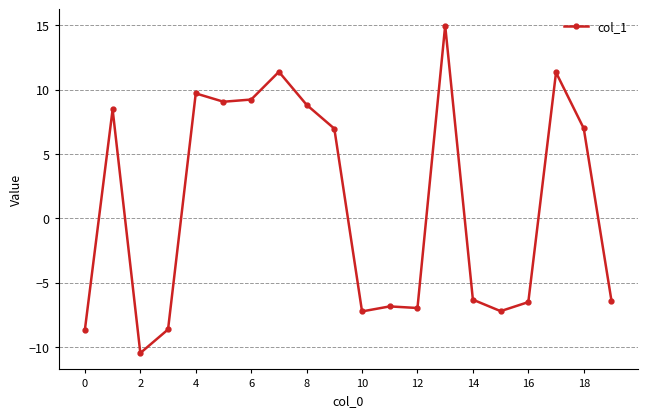

What is the sum of all values?

21.6